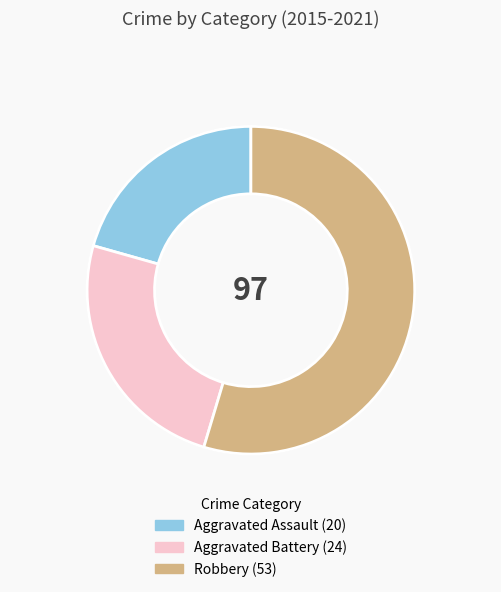

How many slices are in this pie chart?

3